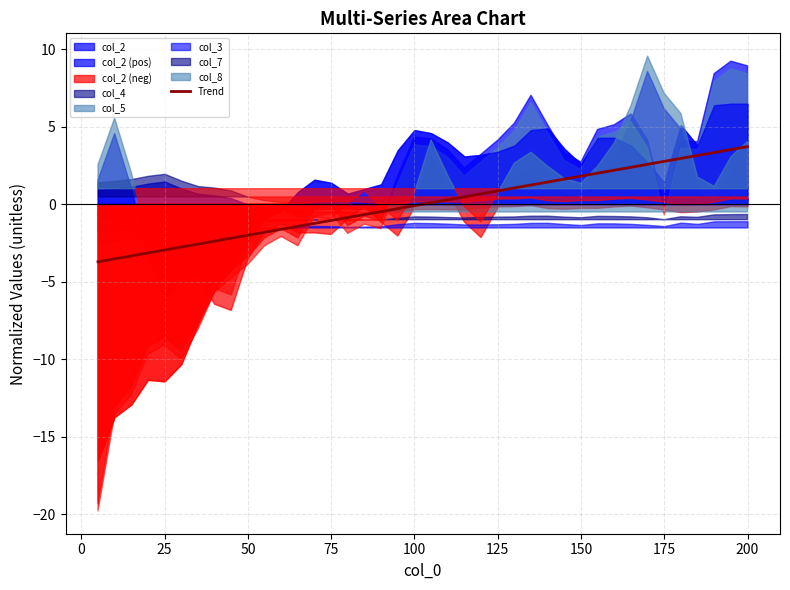

How many lines are shown in the chart?

1